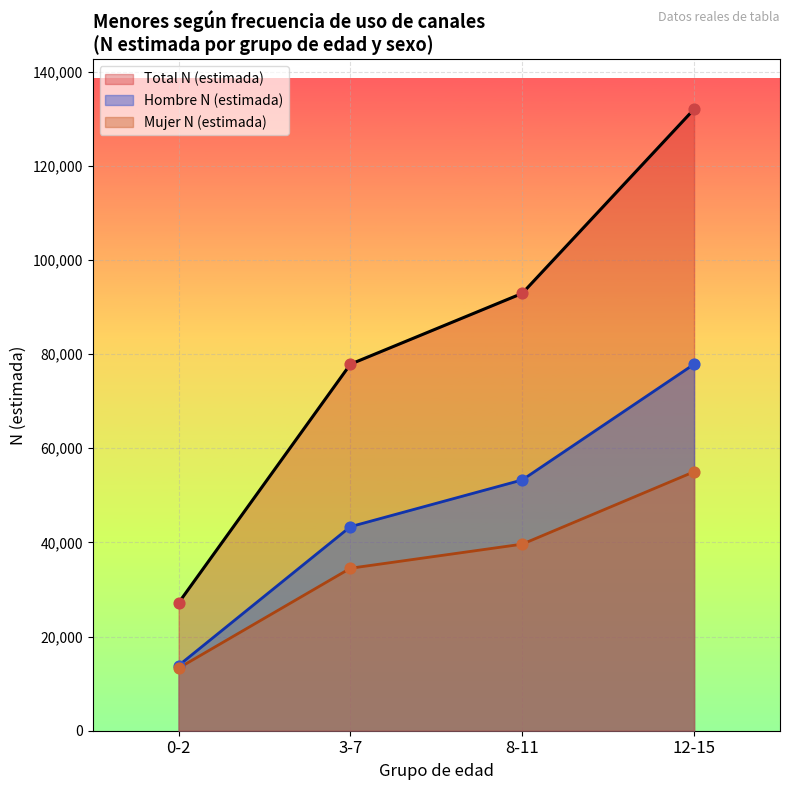

Which series contains the highest Y value?

Total N (estimada)